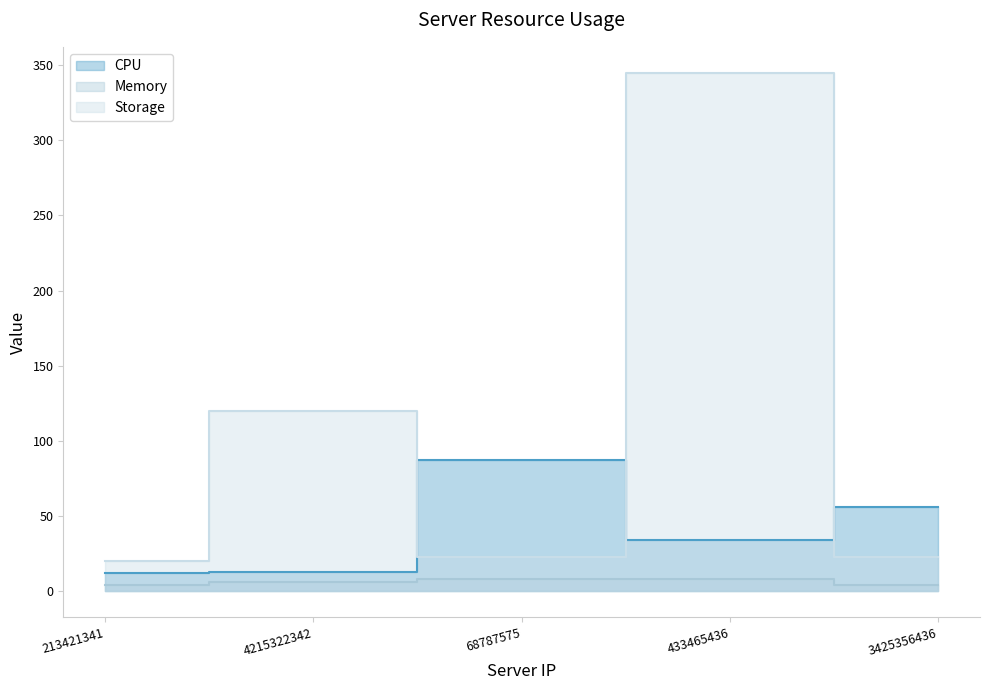

List the series in order of their overall mean, lowest first.

Memory, CPU, Storage